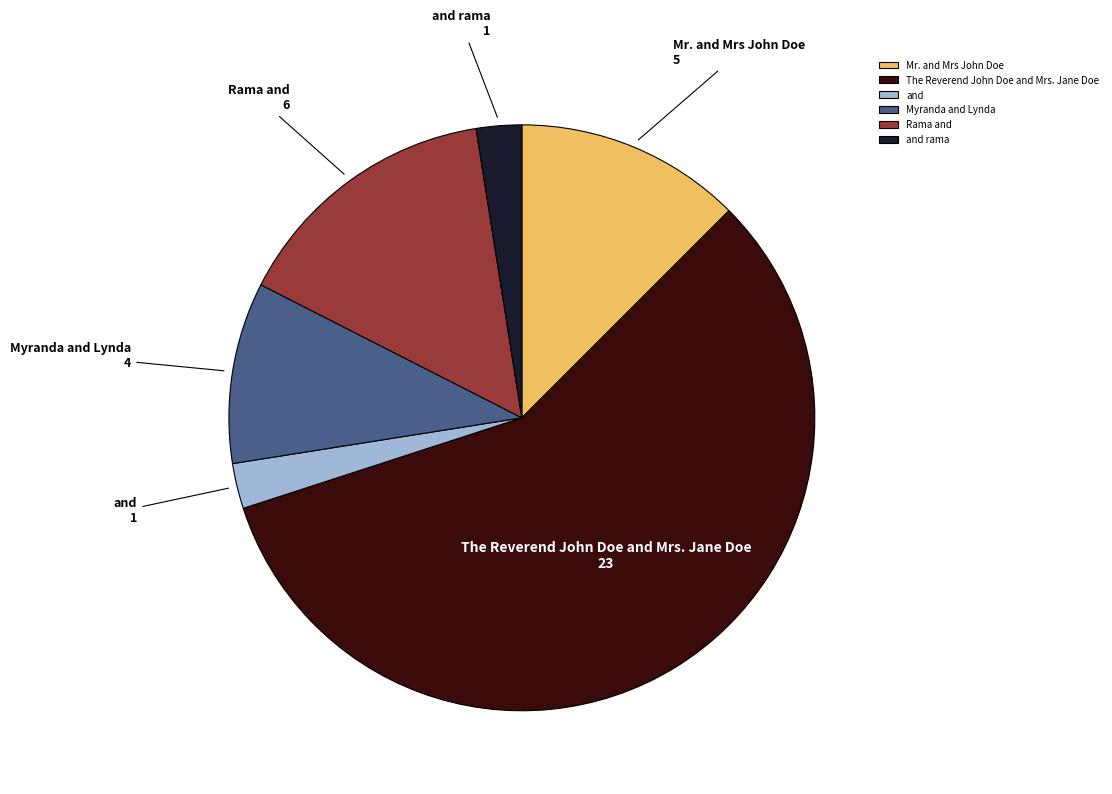

Combined, do and rama and Mr. and Mrs John Doe account for over 50%?

No